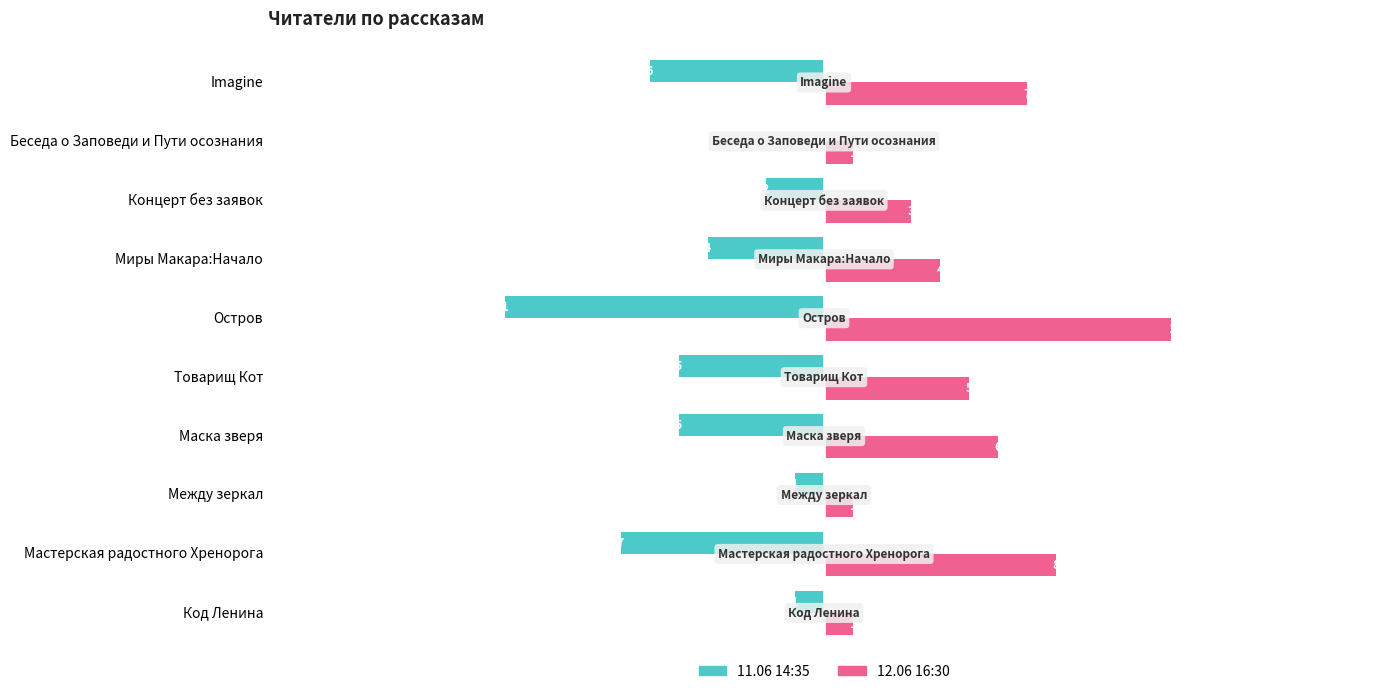

Which series has the largest total across all categories?

12.06 16:30